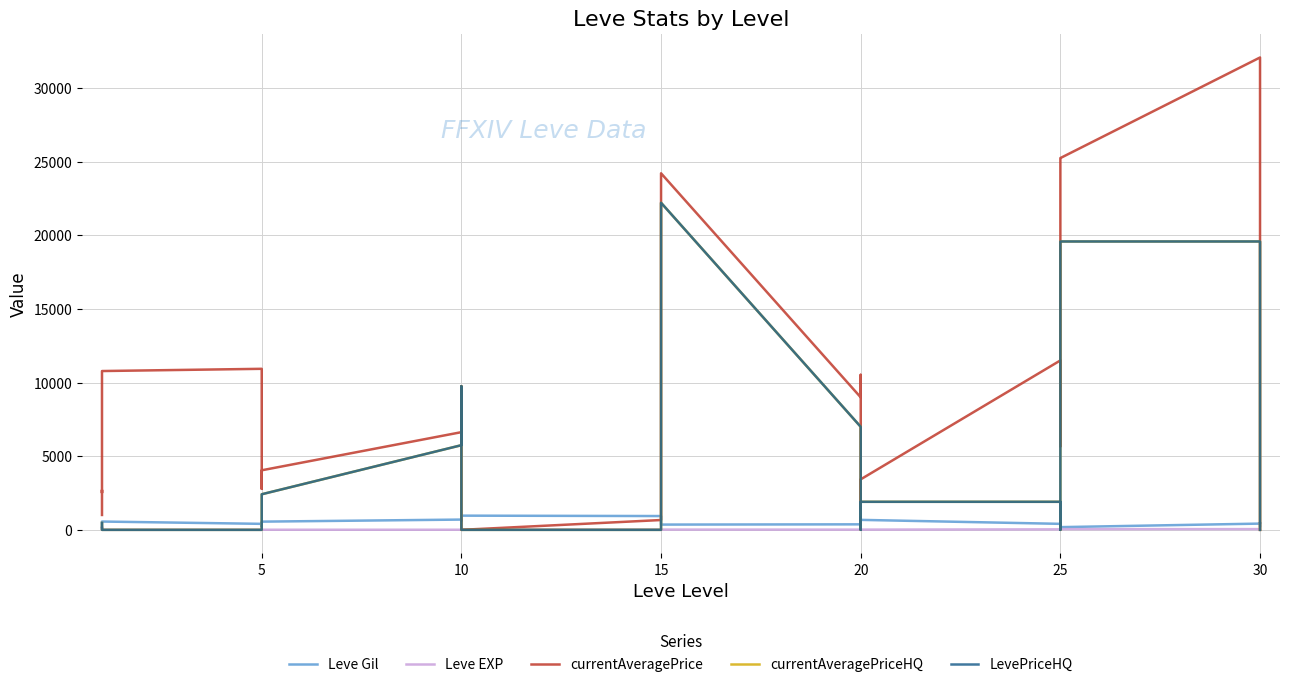

Is it true that currentAveragePrice equals 0.0 at 30?

True